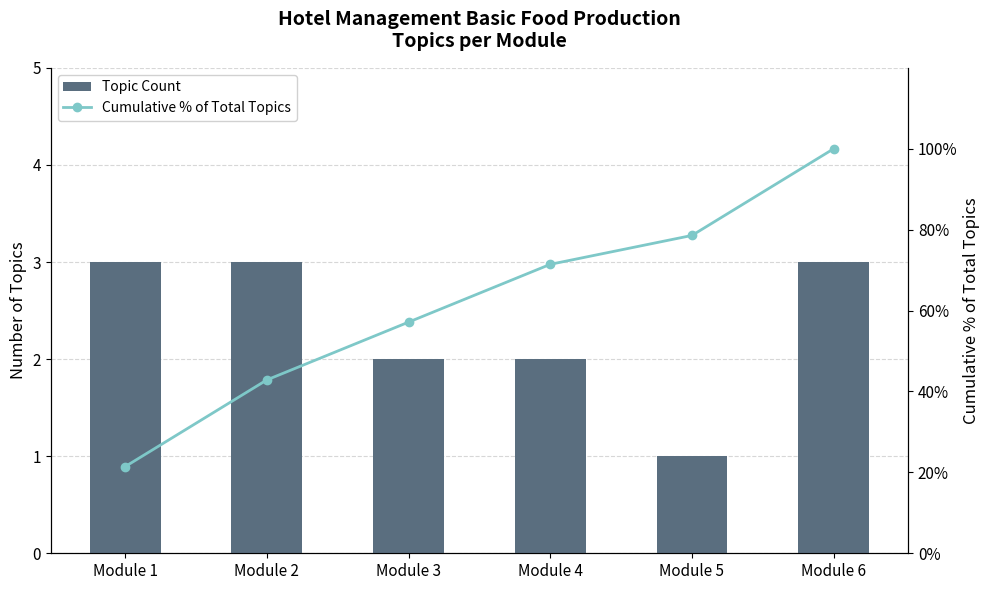

Does the chart contain stacked bars?

No